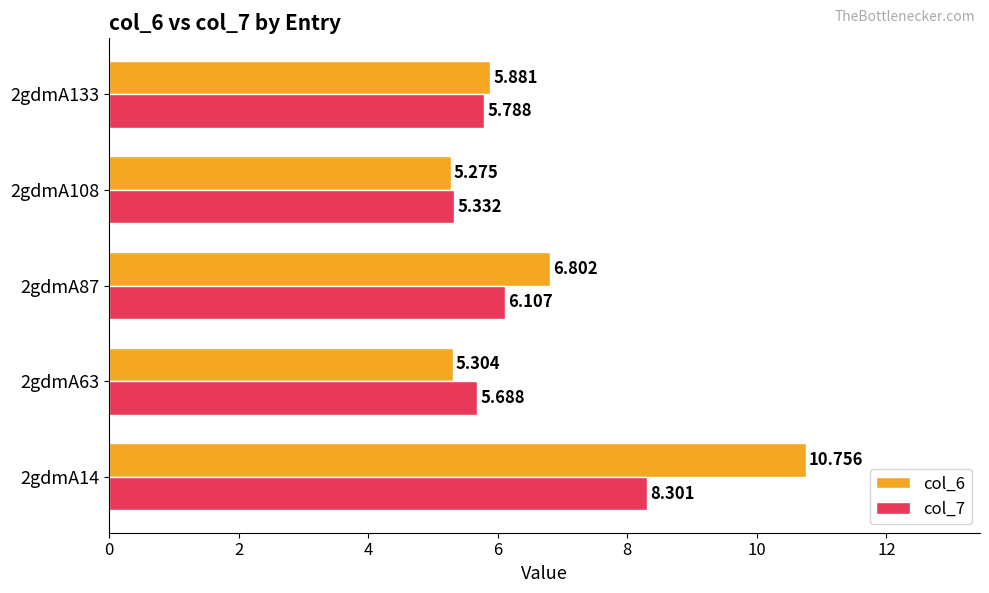

What is the sum of all col_6 values?

34.0